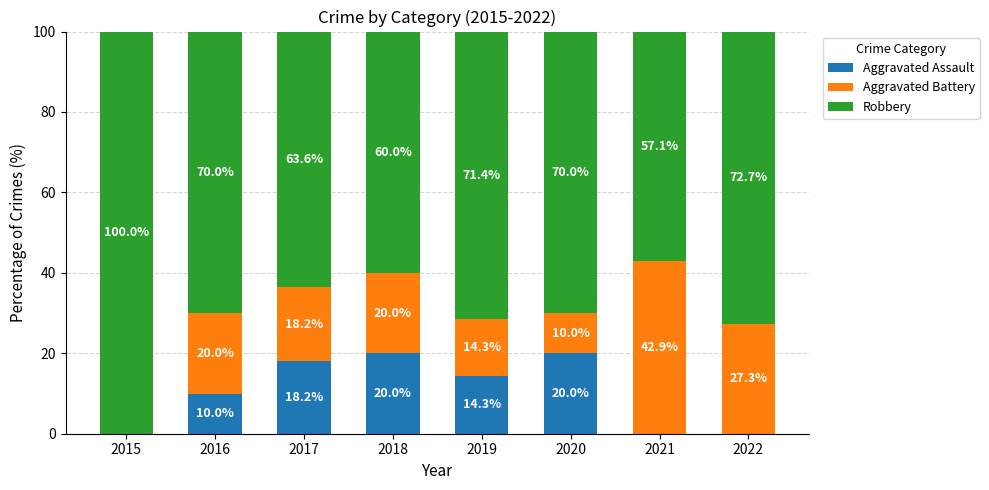

True or false: Aggravated Assault has a value of 21.6 at 2019.

False